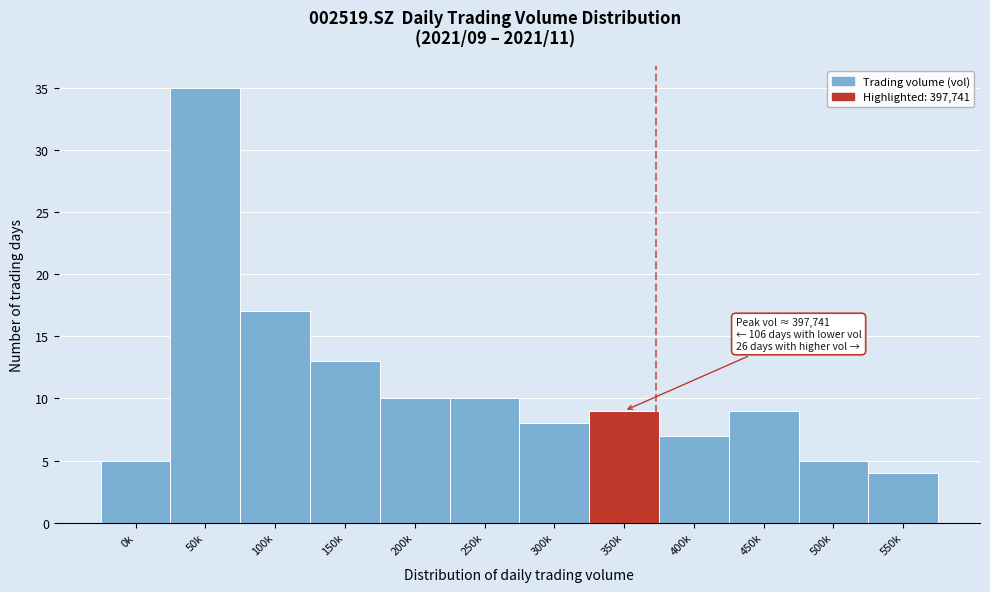

Reading left to right, transcribe all the data shown in this chart.

0k=5	50k=35	100k=17	150k=13	200k=10	250k=10	300k=8	350k=9	400k=7	450k=9	500k=5	550k=4